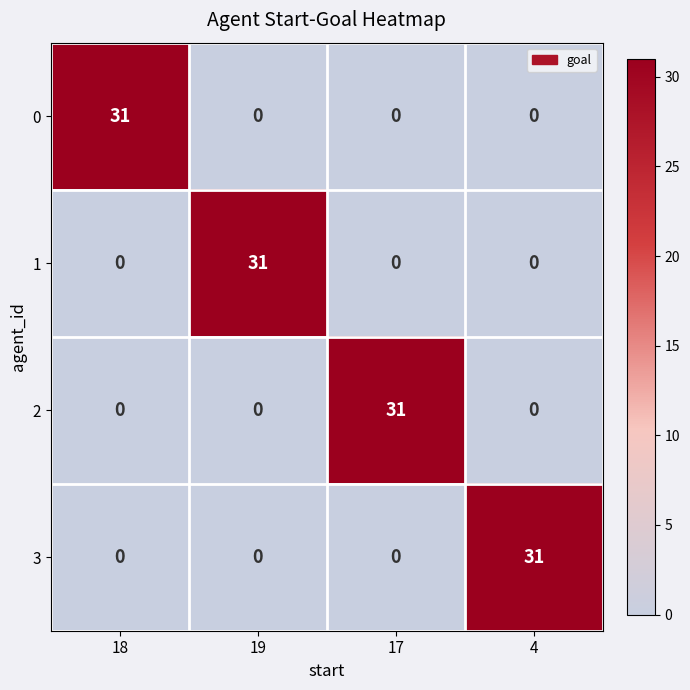

At how many categories does at least one series exceed 1?

4